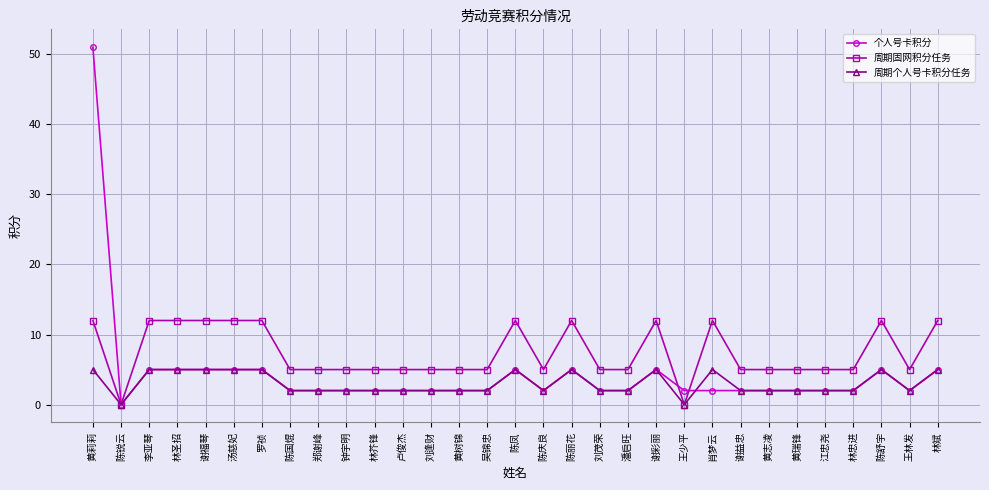

Count the number of categories in the chart.

31